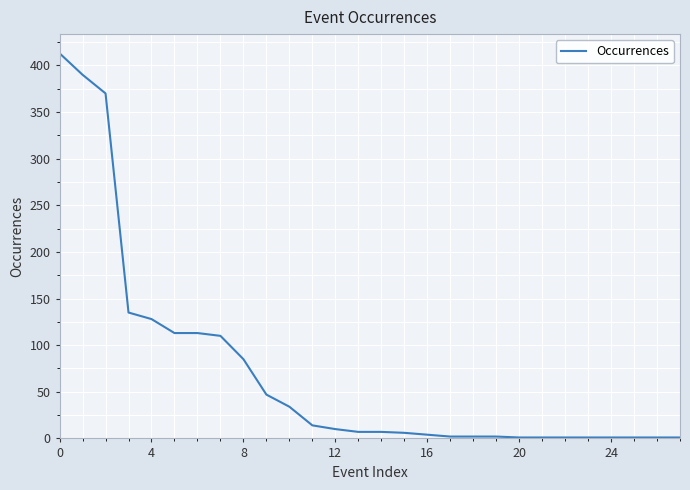

What is the greatest value displayed?

413